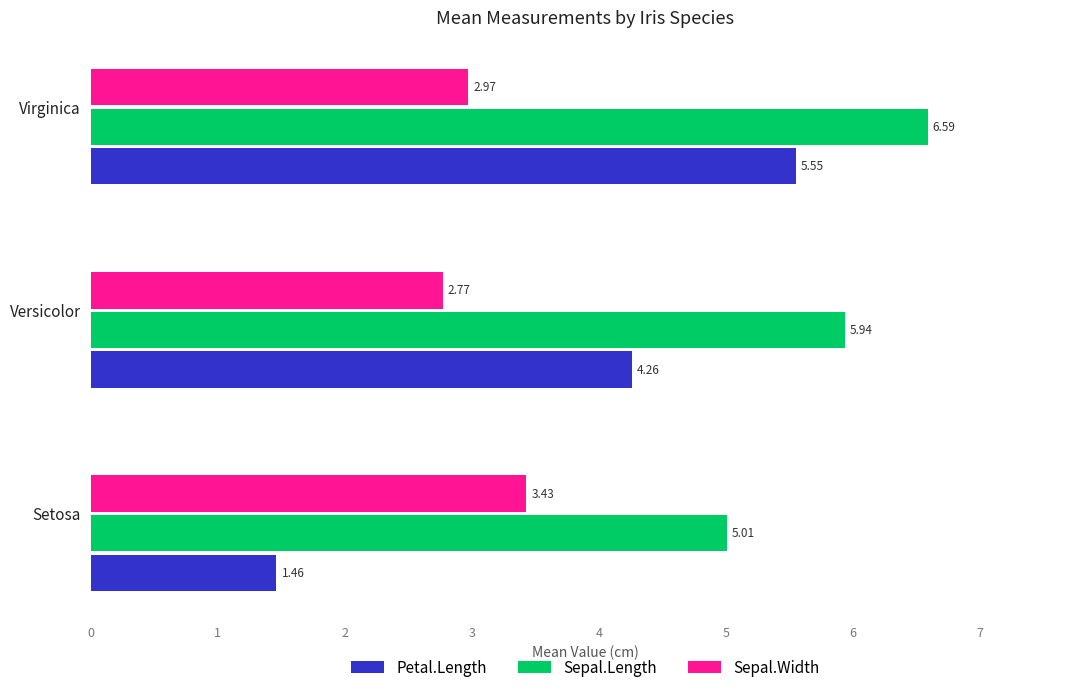

List the series in order of their peak value, lowest first.

Sepal.Width, Petal.Length, Sepal.Length